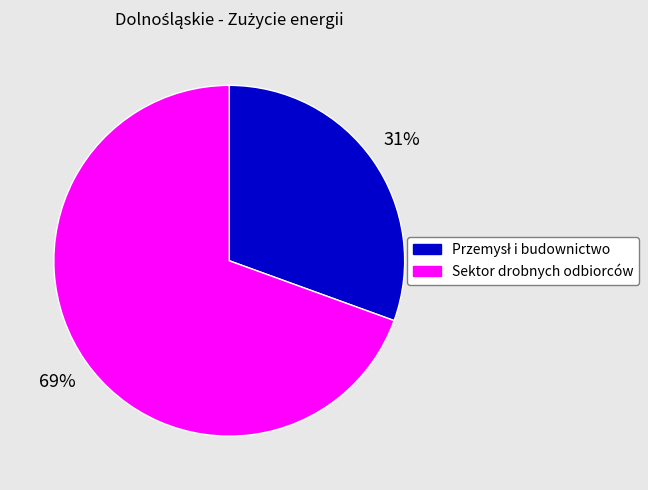

Does Sektor drobnych odbiorców account for over 50% of the chart?

Yes